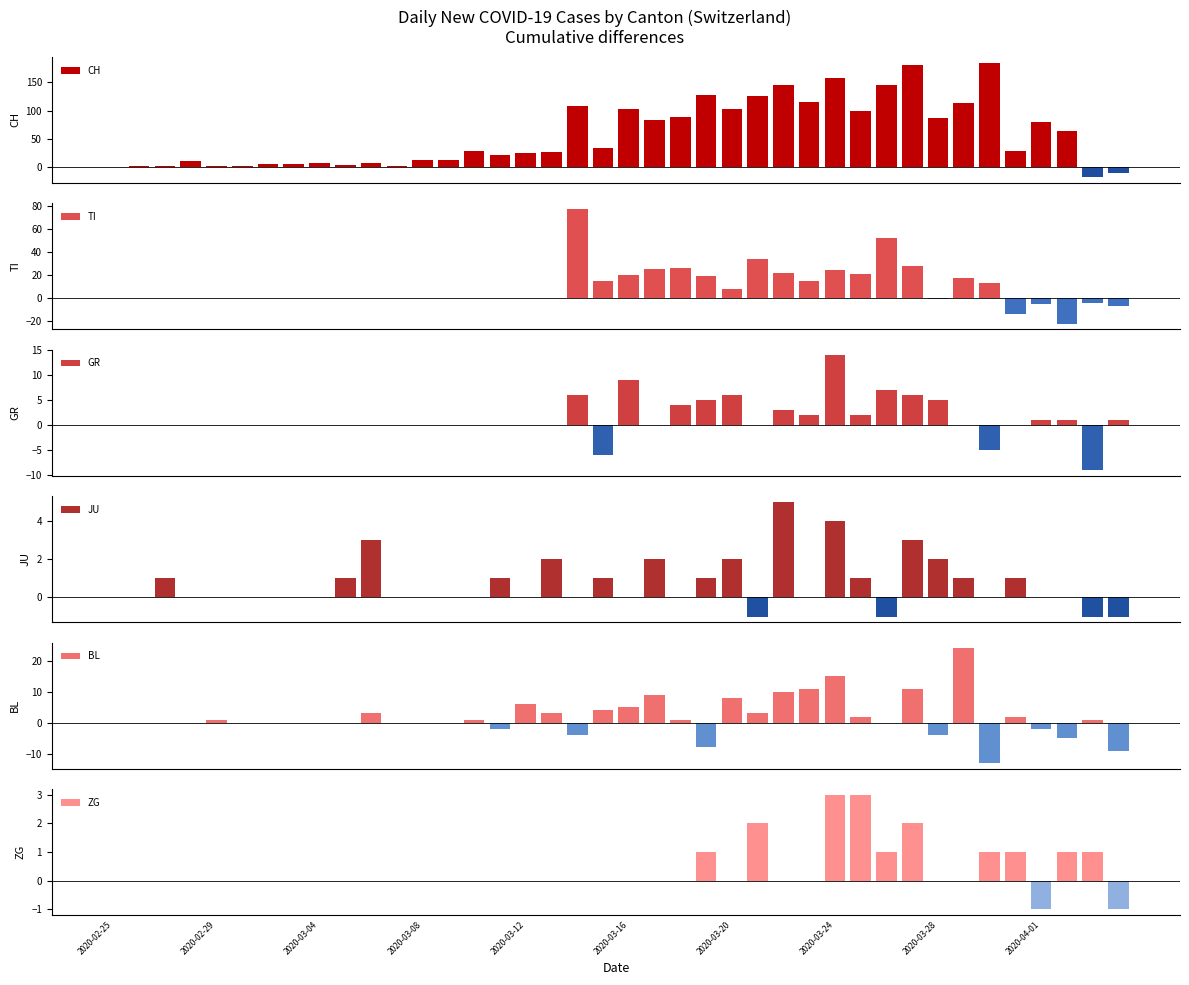

Is it true that BL equals 10 at 26?

True